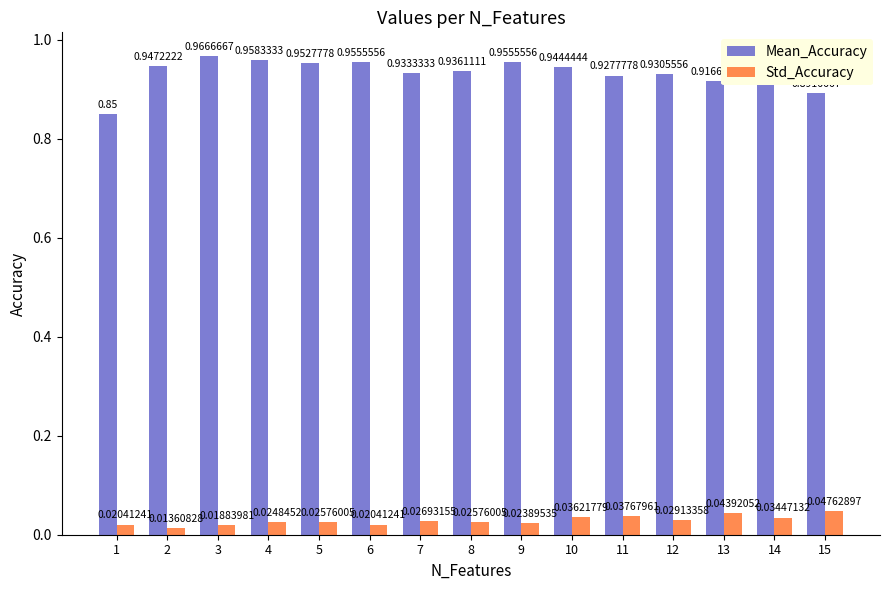

How many bars are there in each group?

2